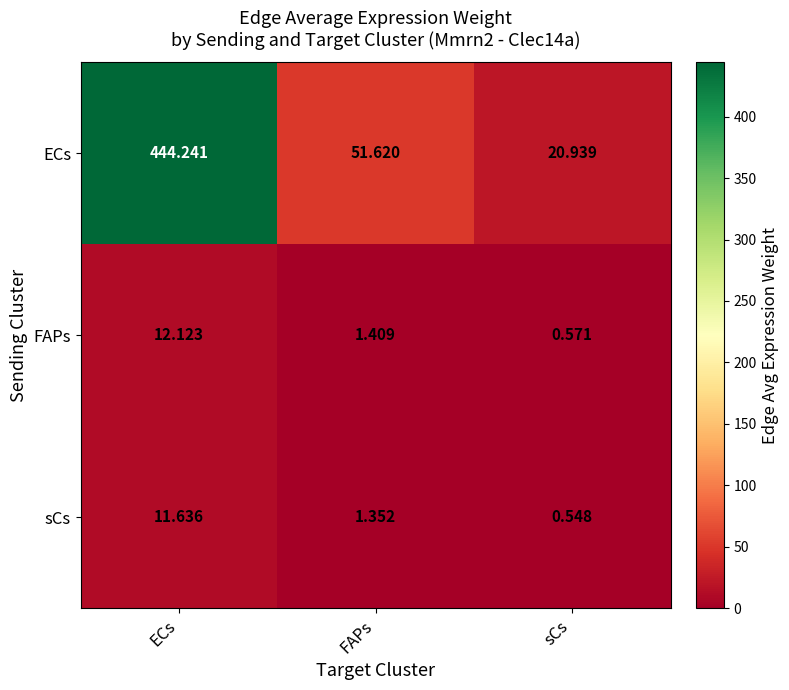

Where is sCs nearest to the value 6?

FAPs